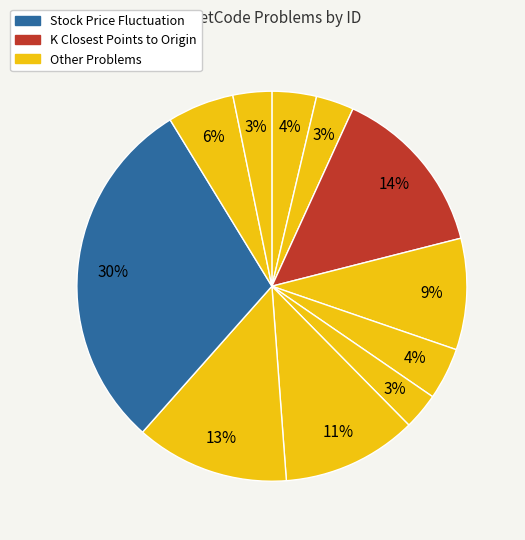

Count the number of slices in the pie.

11